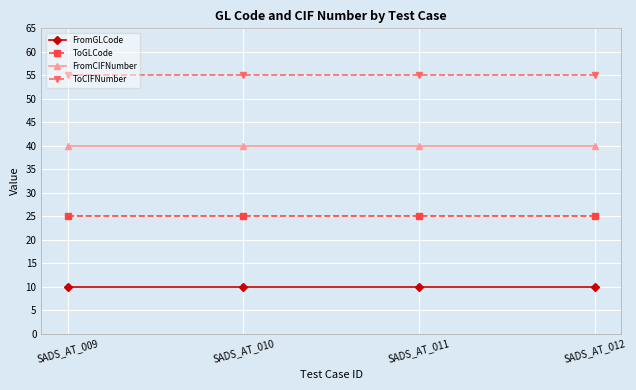

What is the value of the ToGLCode point at the 3rd from the left?

25